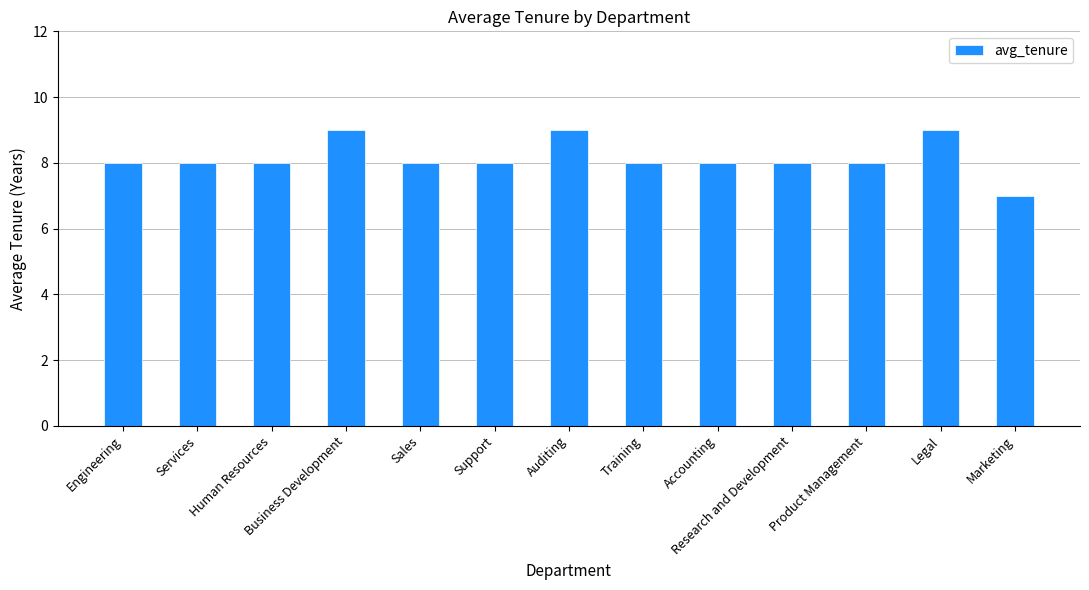

What is the value of the 9th bar from the left?

8